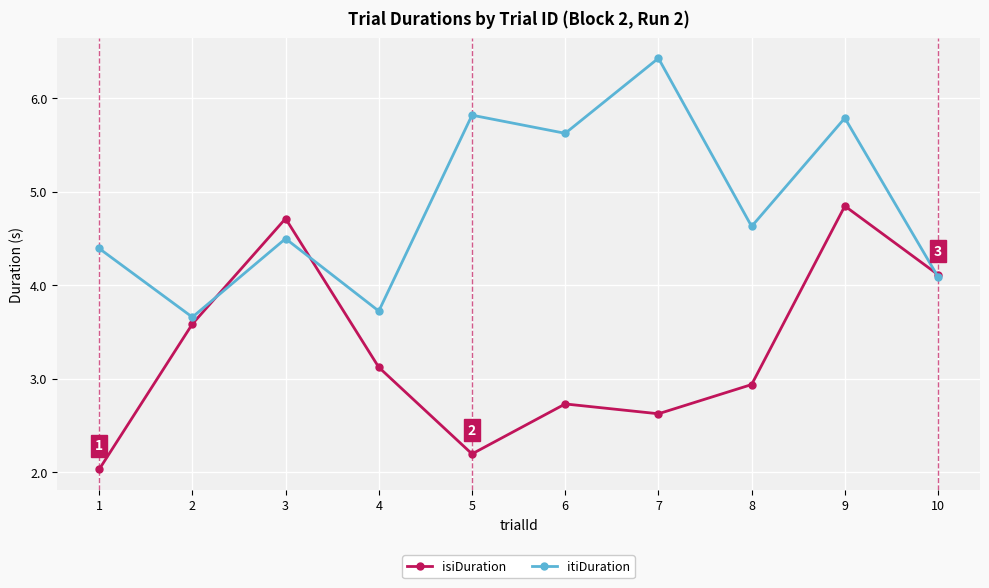

Is the value of itiDuration at 7 greater than the value of isiDuration at 4?

Yes